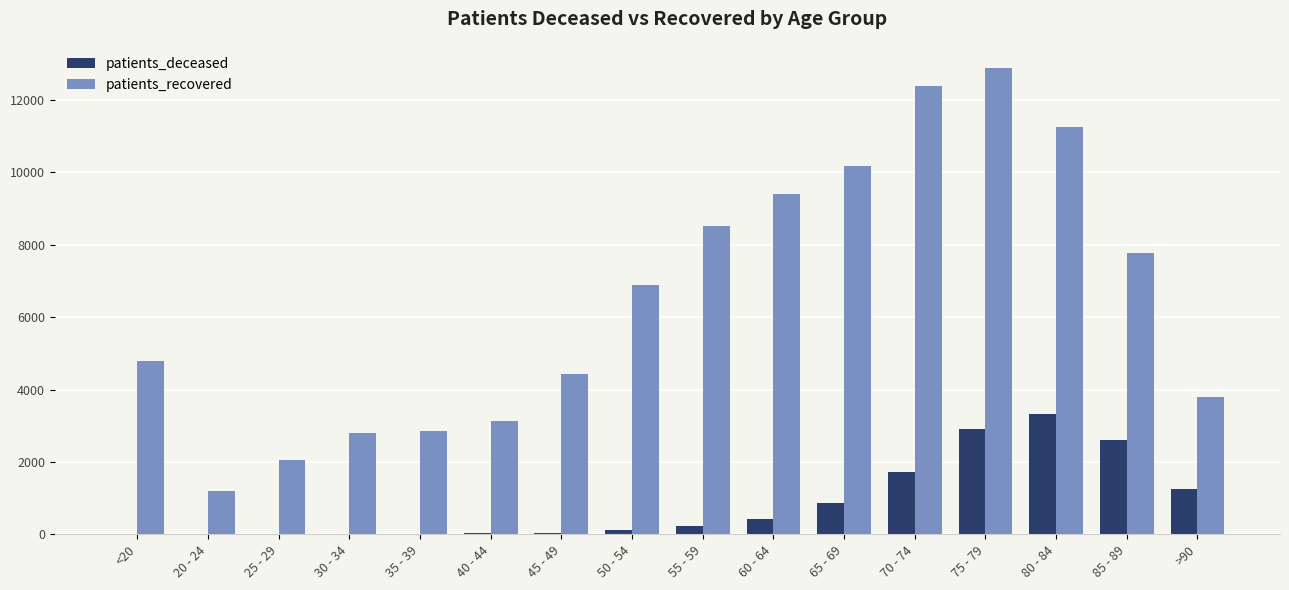

What is the maximum value shown in the chart?

12893